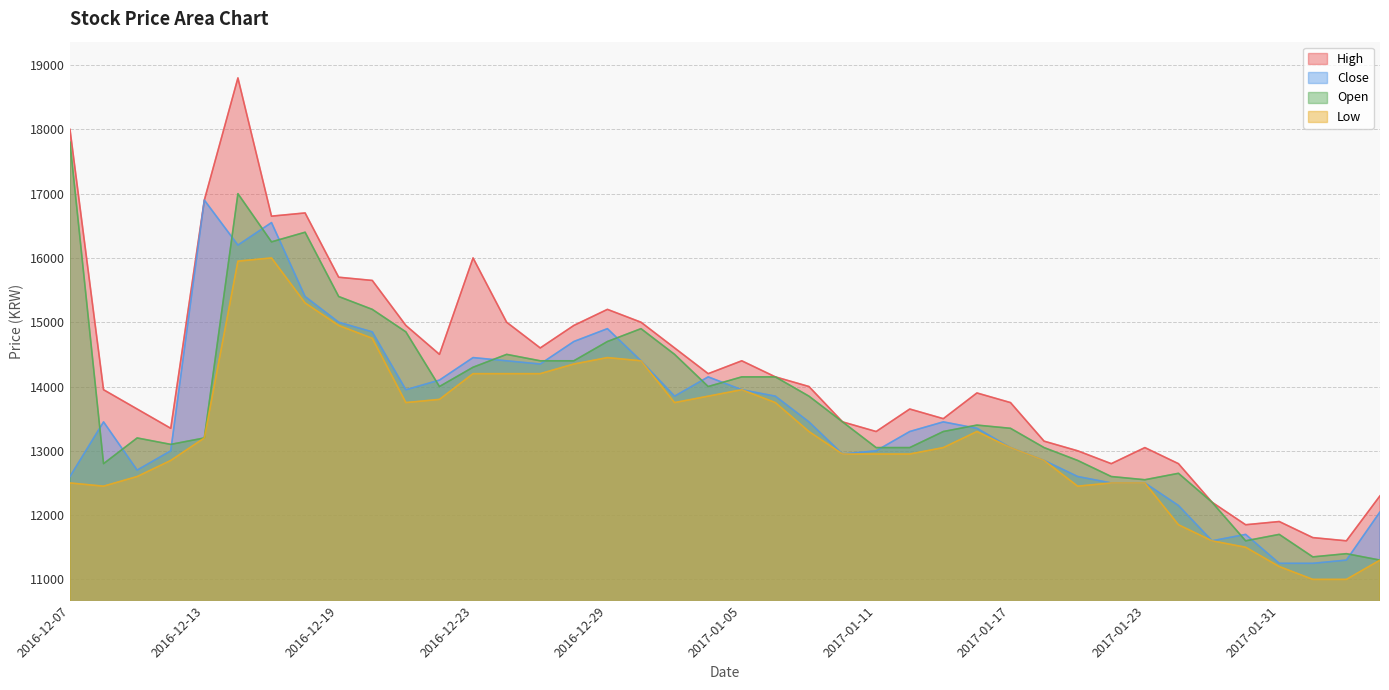

What is the label of the 10th point from the right?

2017-01-19